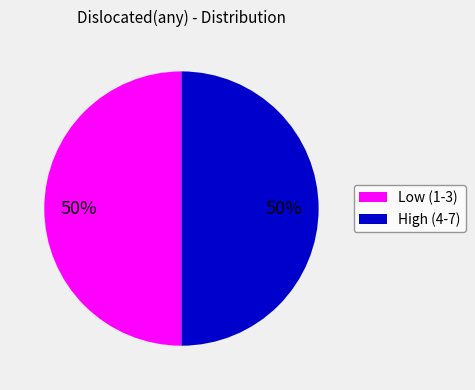

To the nearest percent, what is the average slice percentage?

50%